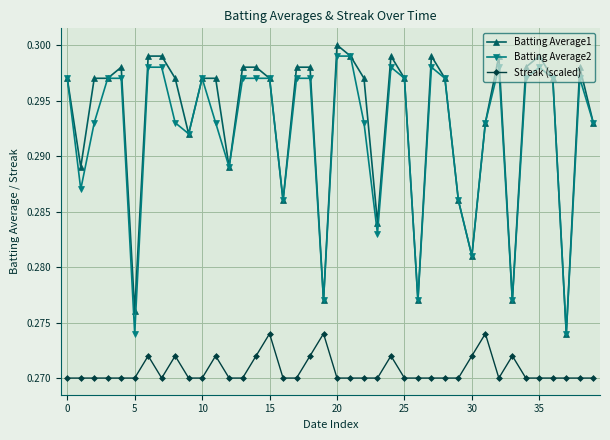

True or false: Batting Average1 has more than 2 interior local peaks.

True